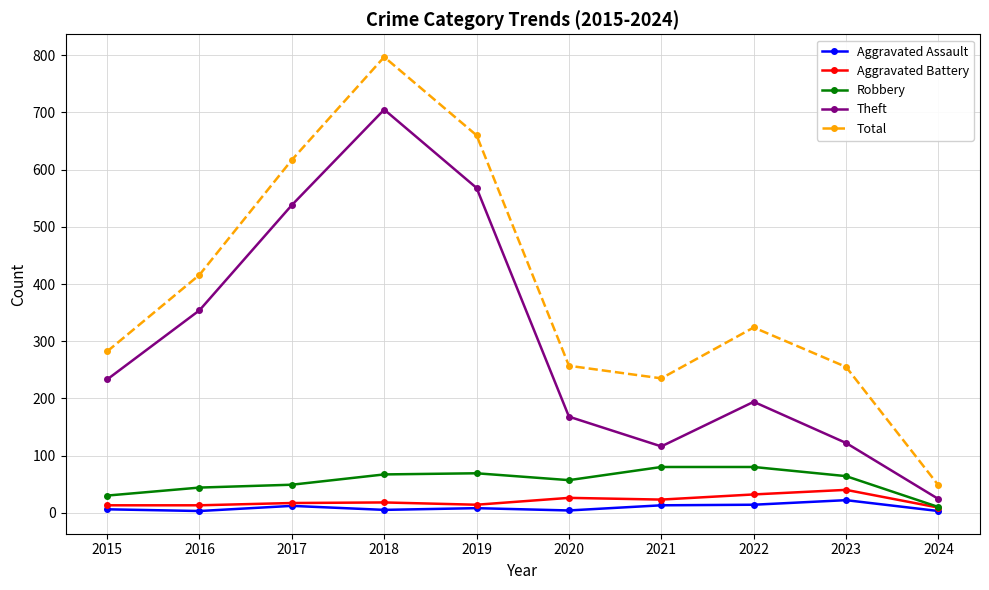

True or false: Theft has a value of 190 at 2021.

False